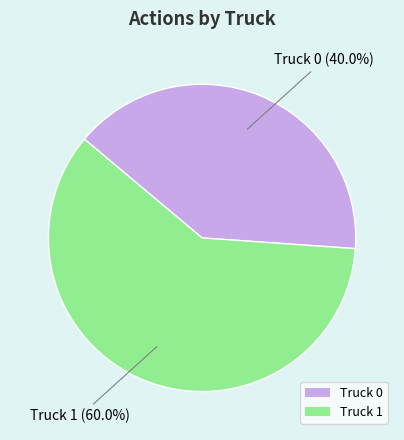

How many segments does this pie chart have?

2